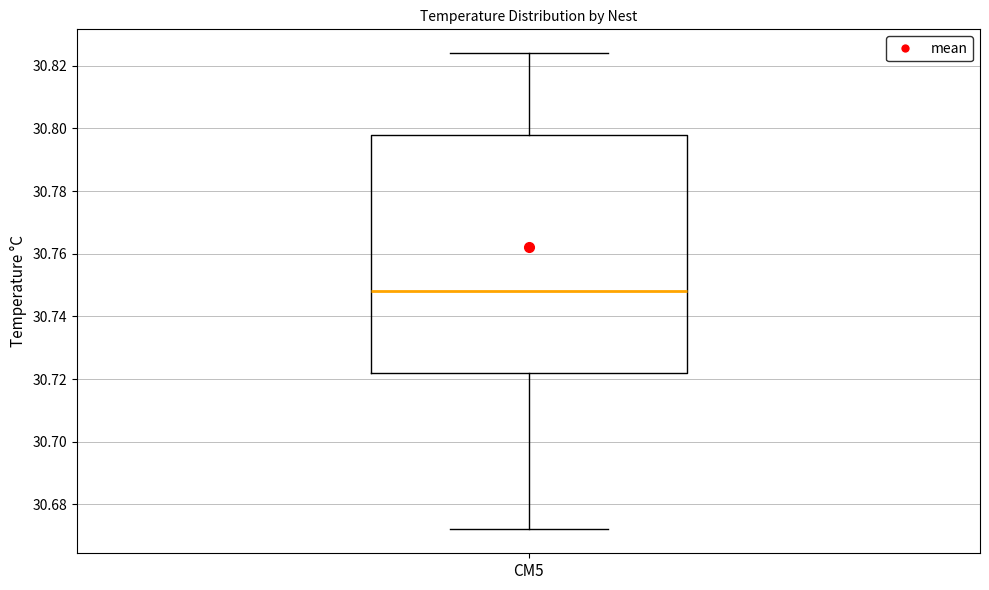

Read this box plot against the y-axis: the position of the median line, the range covered by the box, and the ends of both whiskers. The values are not printed on the chart, so give them approximately, as read against the axis.

median 30.748, box 30.722 to 30.798, whiskers 30.672 to 30.824